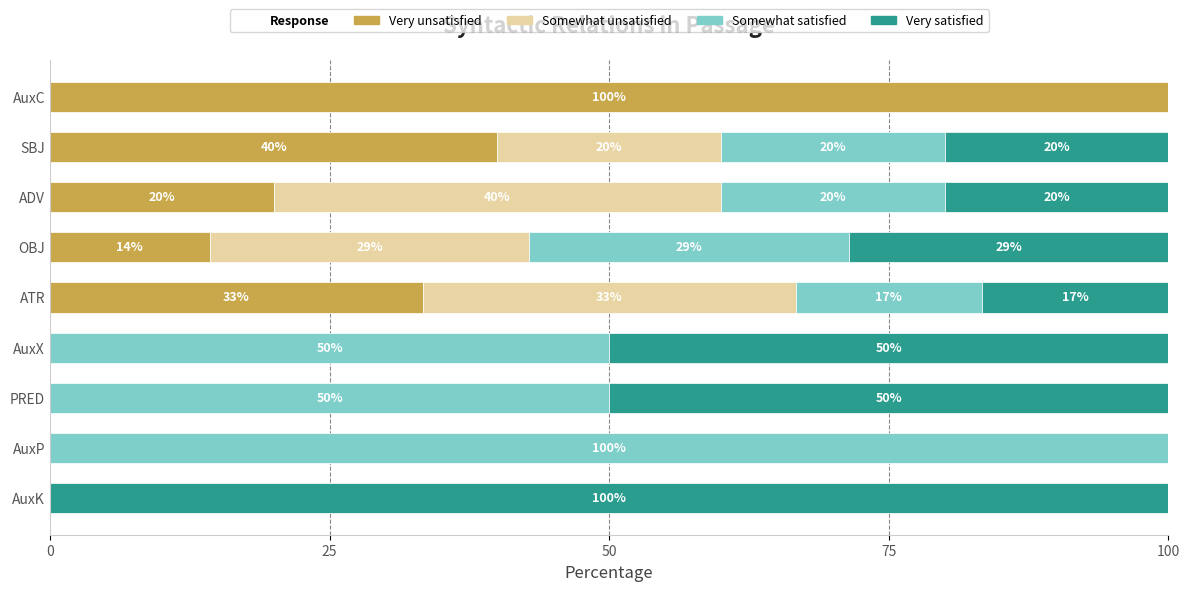

What is the sum of the Very unsatisfied values at SBJ and AuxC?

140.0